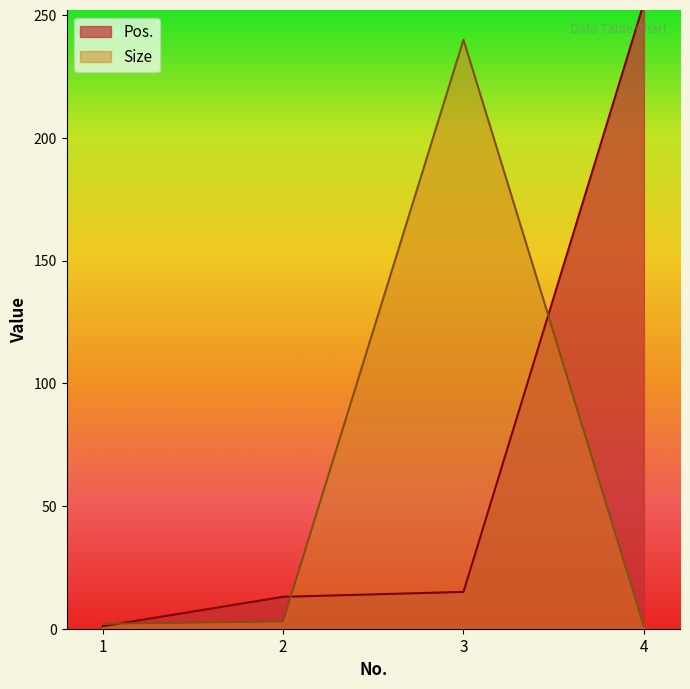

What is the sum of the Size values at 1 and 4?

3